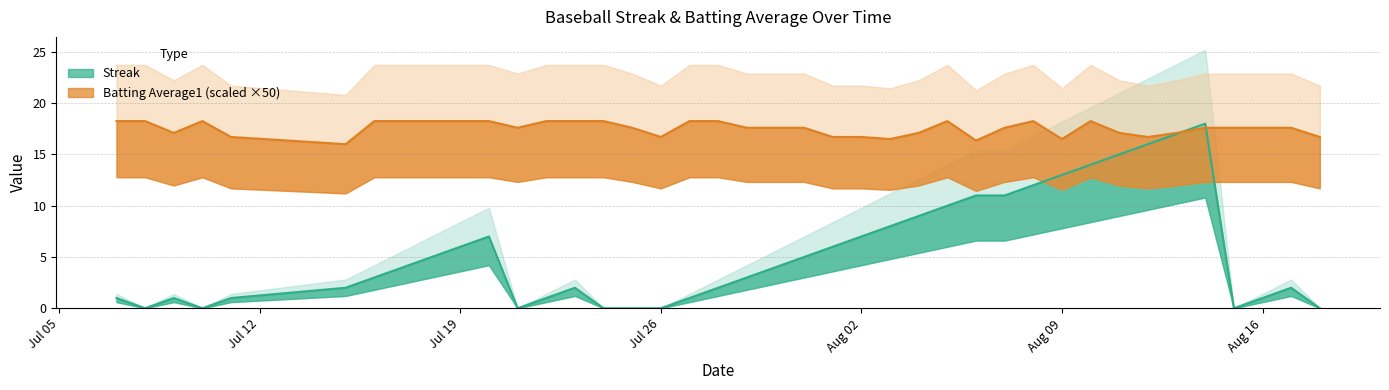

Rank the categories by Batting Average1 value from lowest to highest.

2010-07-15, 2010-08-06, 2010-08-03, 2010-08-09, 2010-07-11, 2010-07-26, 2010-08-01, 2010-08-02, 2010-08-12, 2010-08-18, 2010-07-09, 2010-08-04, 2010-08-11, 2010-08-13, 2010-07-21, 2010-07-25, 2010-07-29, 2010-07-30, 2010-07-31, 2010-08-07, 2010-08-14, 2010-08-15, 2010-08-16, 2010-08-17, 2010-07-07, 2010-07-08, 2010-07-10, 2010-07-16, 2010-07-17, 2010-07-18, 2010-07-19, 2010-07-20, 2010-07-22, 2010-07-23, 2010-07-24, 2010-07-27, 2010-07-28, 2010-08-05, 2010-08-08, 2010-08-10